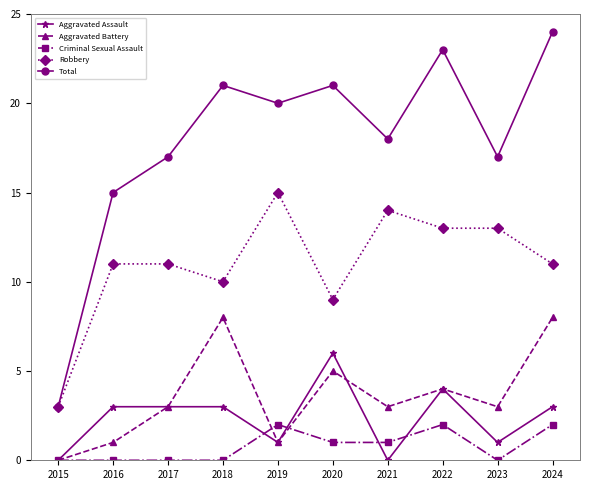

What is the difference between the Total values at 2017 and 2016?

2